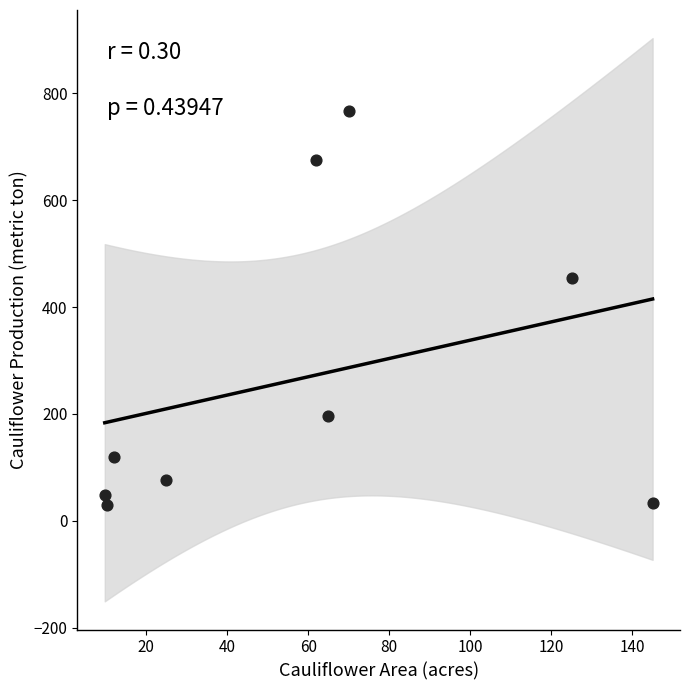

What is the range of X values (max minus min)?

135.2